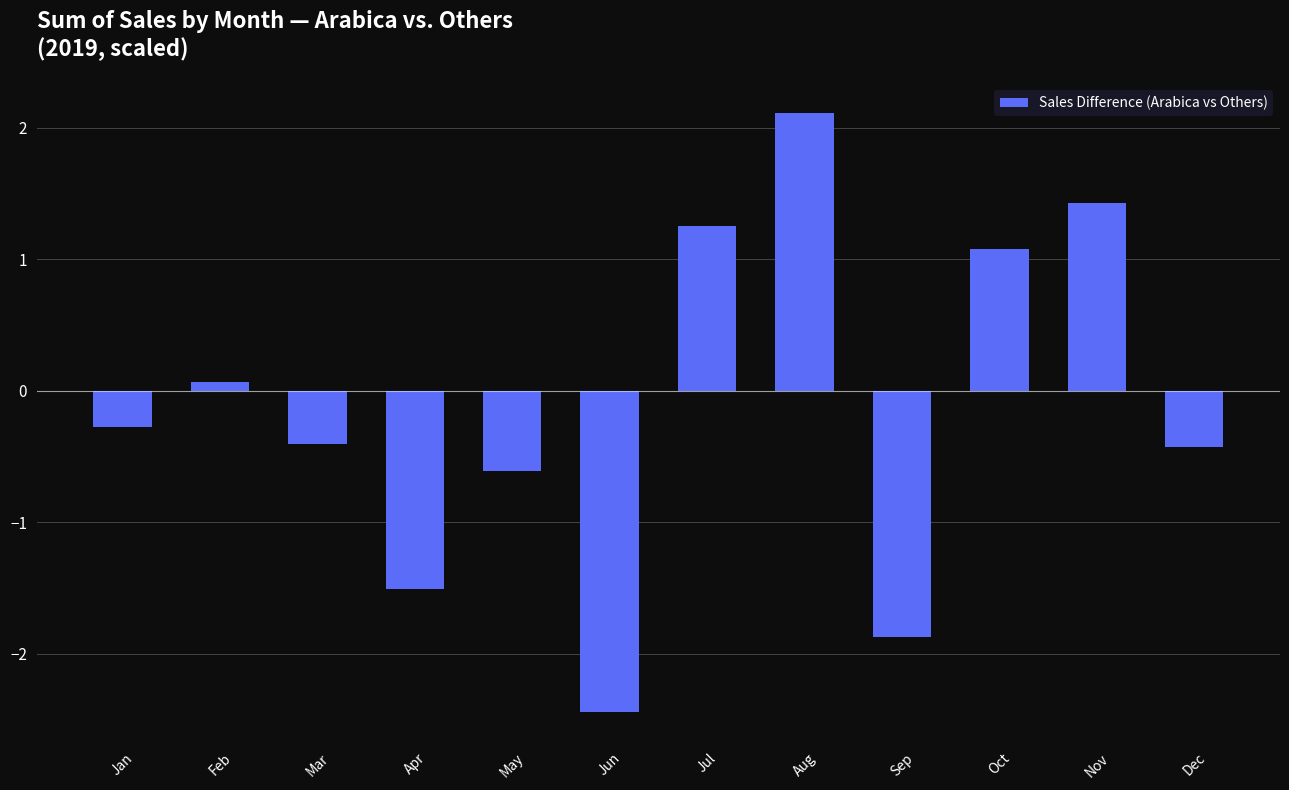

Where is the data nearest to the value 0?

Feb